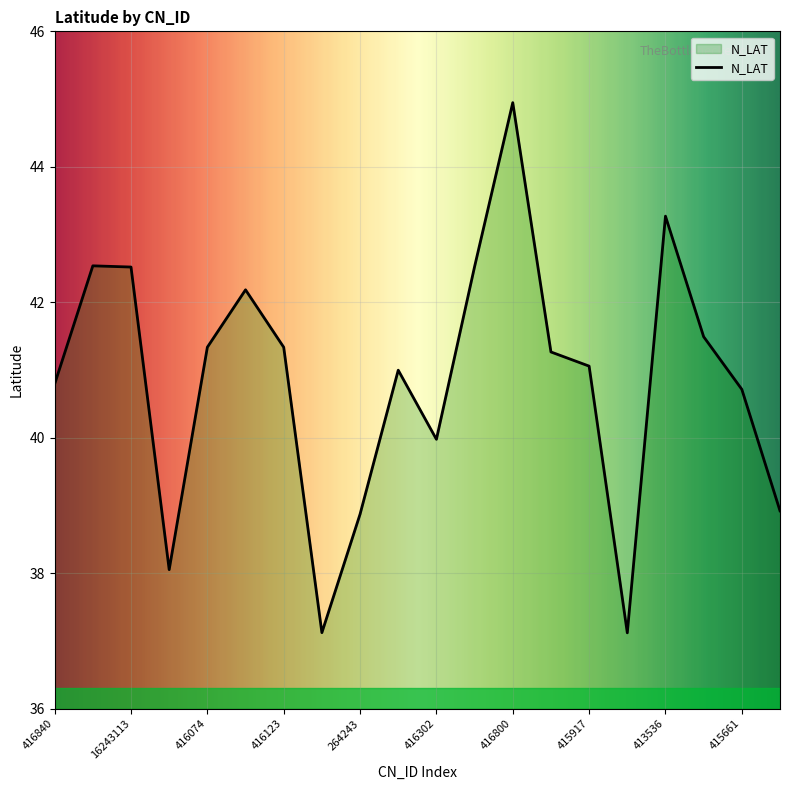

What is the minimum value shown in the chart?

37.1